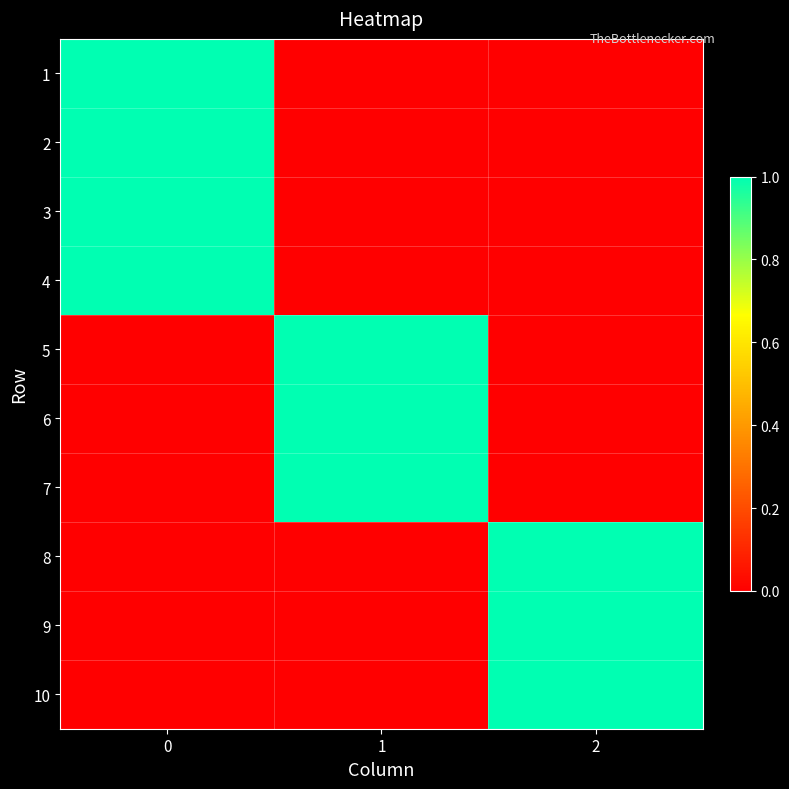

Reading left to right, what are all the values shown in this chart?

1: 0=1	1=0	2=0
2: 0=1	1=0	2=0
3: 0=1	1=0	2=0
4: 0=1	1=0	2=0
5: 0=0	1=1	2=0
6: 0=0	1=1	2=0
7: 0=0	1=1	2=0
8: 0=0	1=0	2=1
9: 0=0	1=0	2=1
10: 0=0	1=0	2=1